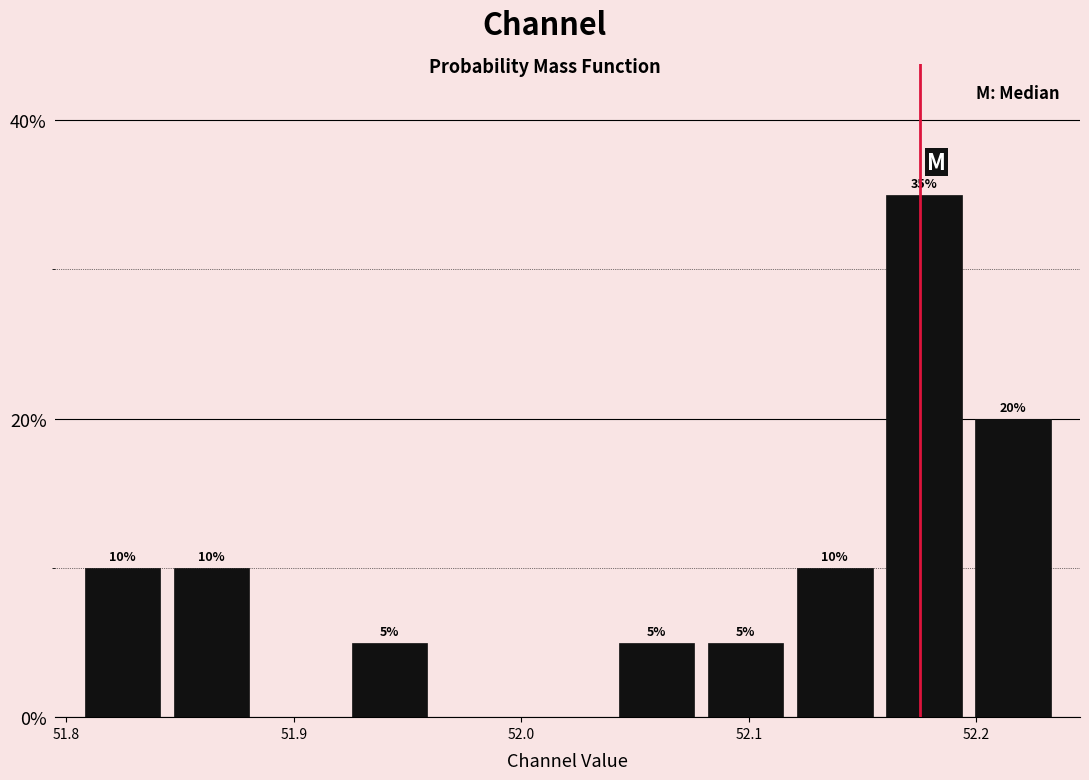

Around what value on the x-axis is the tallest bar? Give the approximate position of its centre, as read against the axis.

52.18